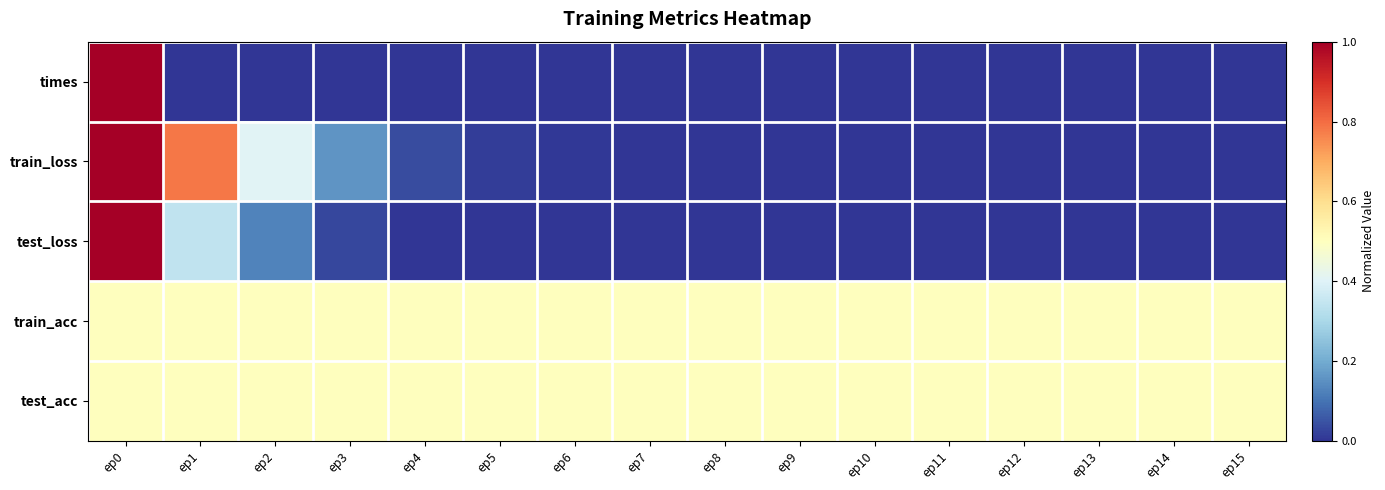

Rank the series by their maximum value, from lowest to highest.

train_acc, test_acc, times, train_loss, test_loss